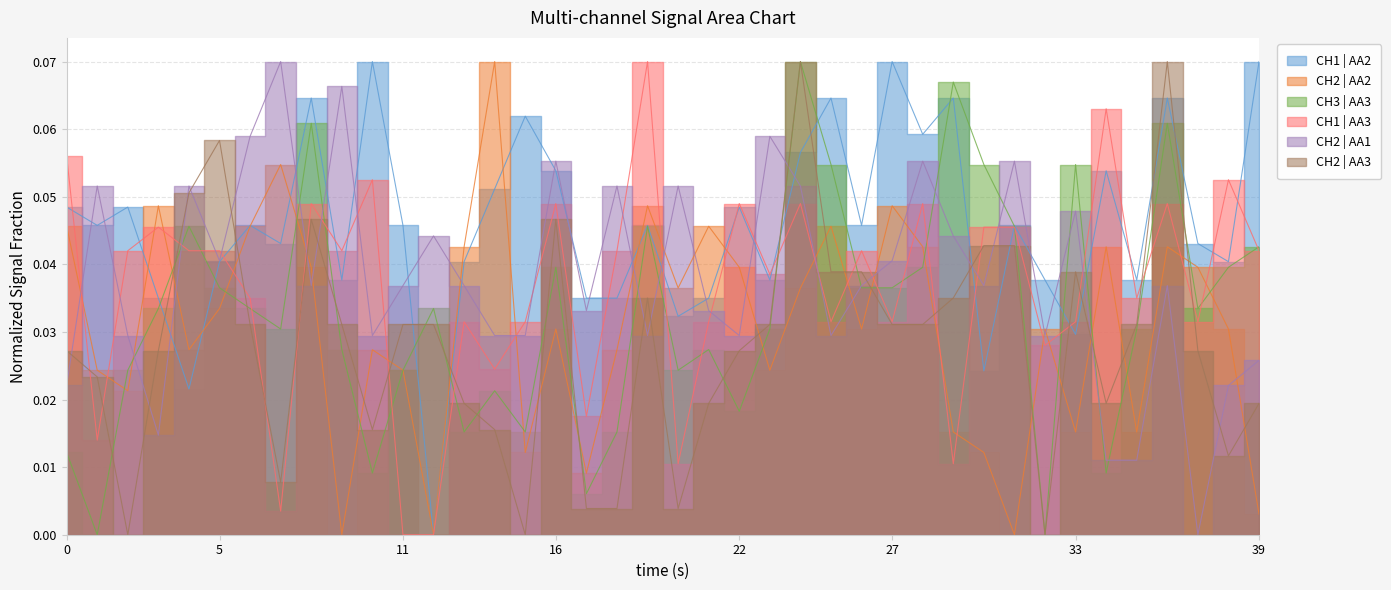

How many data points in CH2 | AA2 are above 0?

37